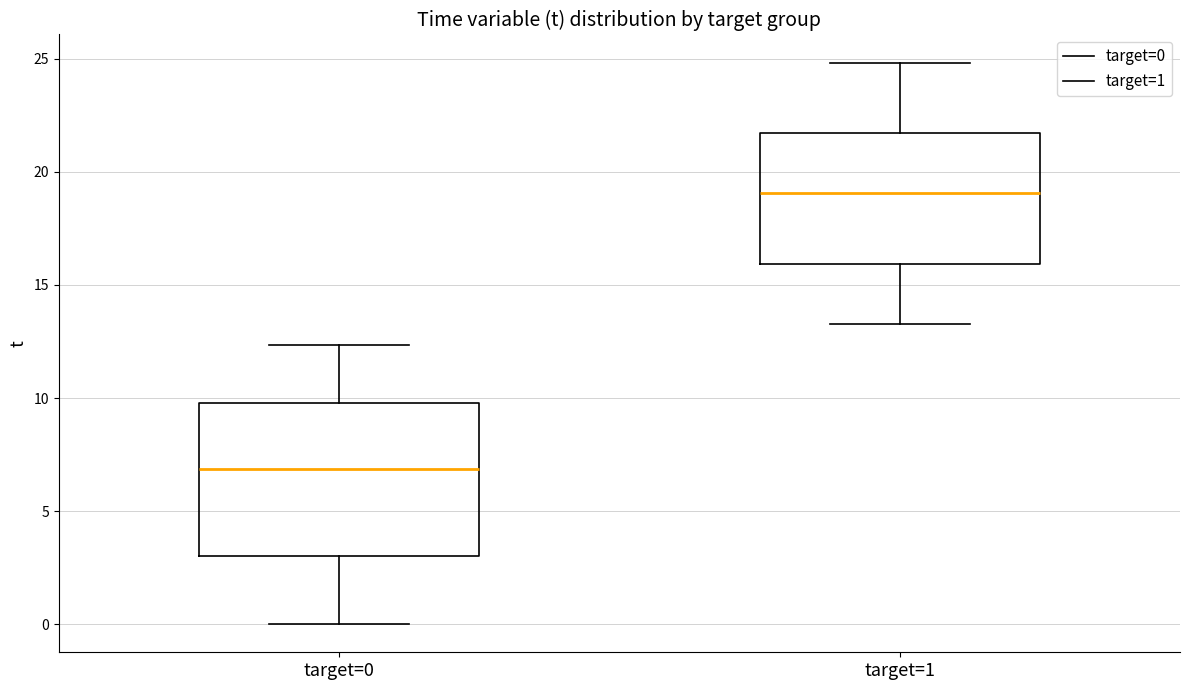

Where is the lower edge of the box for target=1 on the y-axis? The values are not printed on the chart, so give them approximately, as read against the axis.

16.0